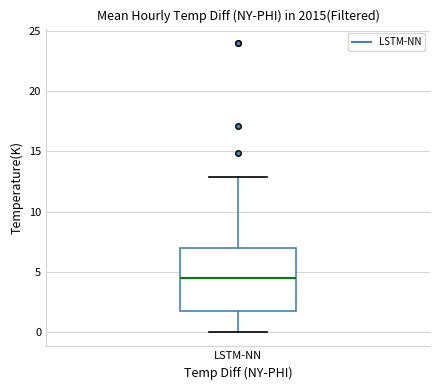

Transcribe this box plot: give where the median line is, the range the box spans, and where the two whiskers end, as read against the y-axis. The values are not printed on the chart, so give them approximately, as read against the axis.

median 4.5, box 2.0 to 7.0, whiskers 0.0 to 13.0